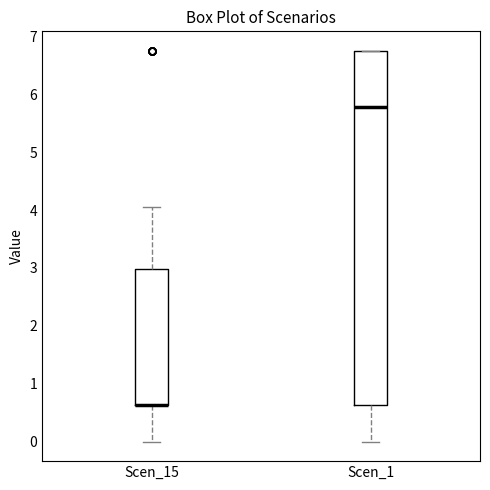

Comparing the boxes themselves (not the whiskers), which one is the tallest?

Scen_1